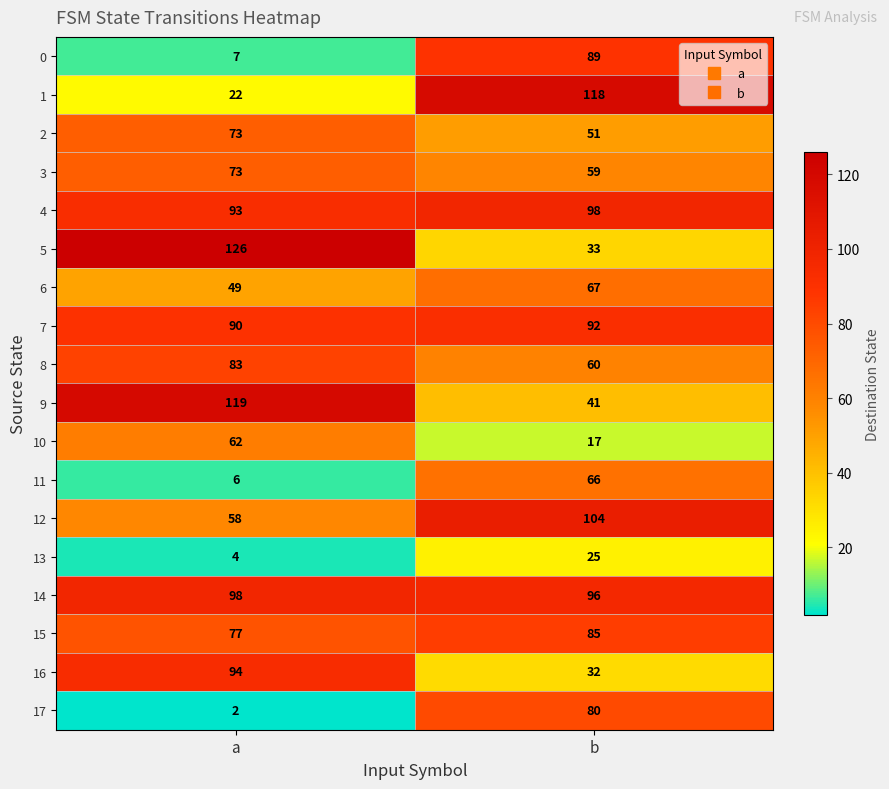

What is the spread (max minus min) of values at b?

101